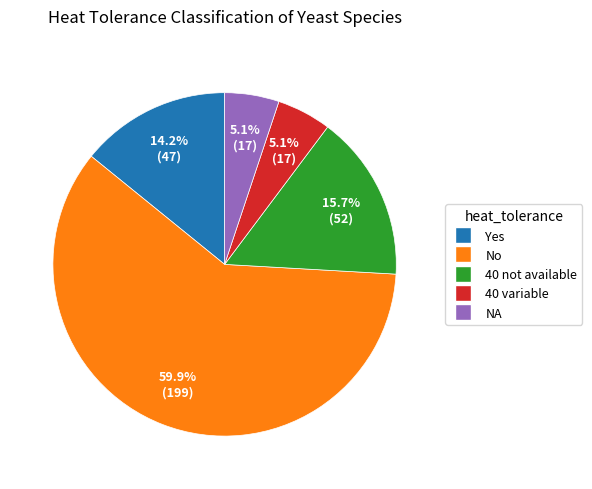

To the nearest percent, what portion does 40 not available represent?

16%